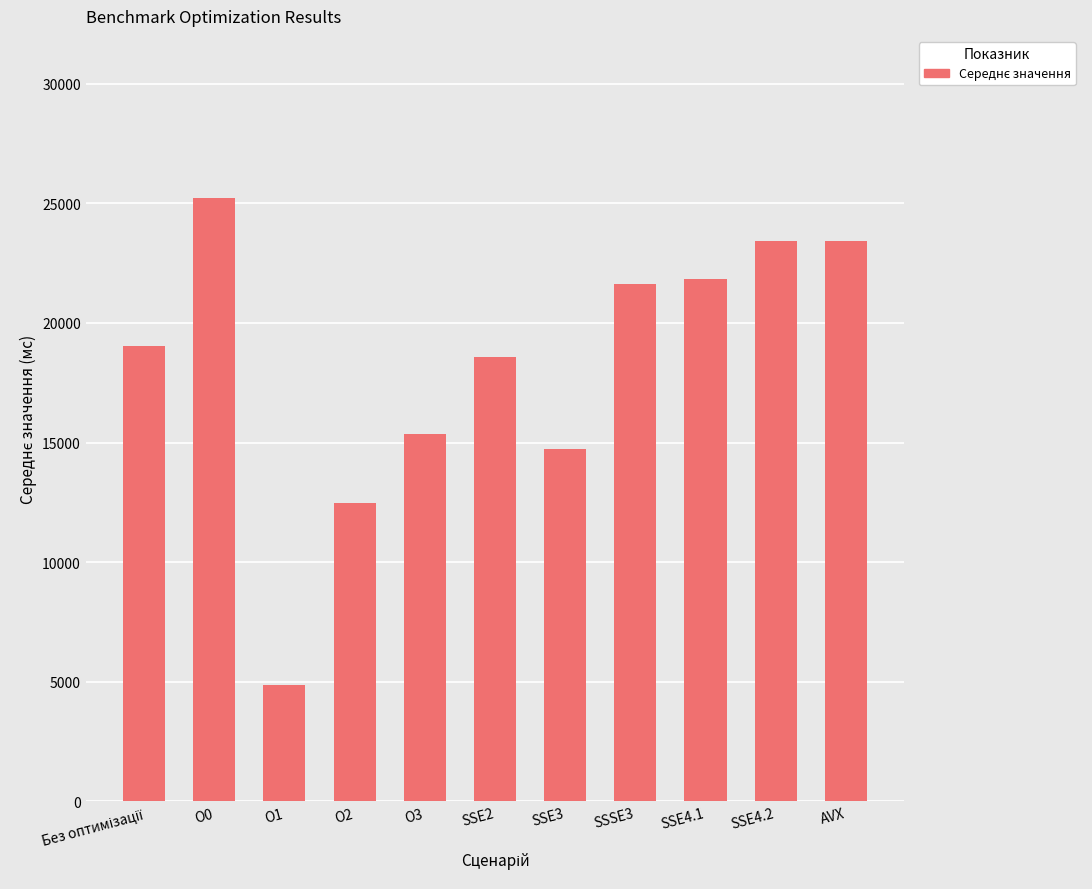

How many bars are there in total?

11